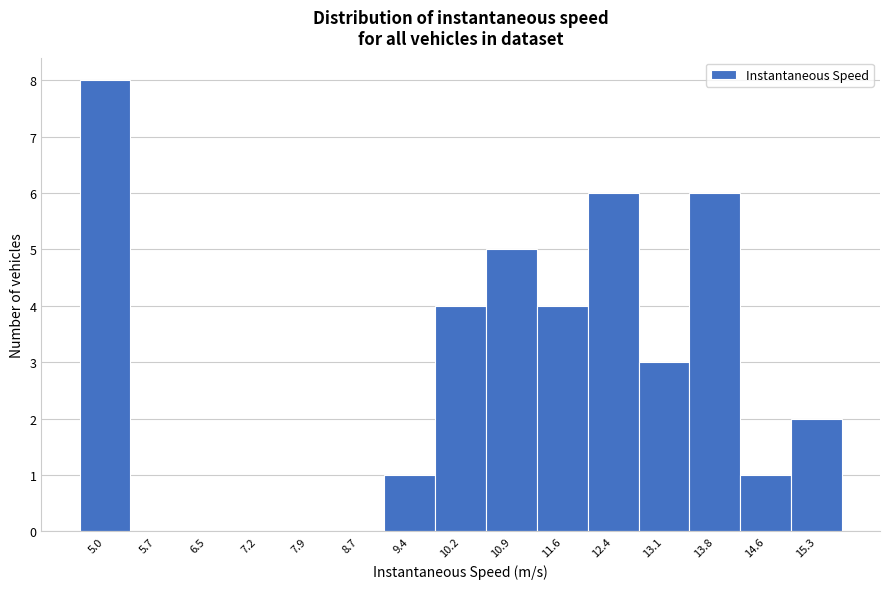

Reading left to right, list all the values displayed in this chart.

5.0=8	5.7=0	6.5=0	7.2=0	7.9=0	8.7=0	9.4=1	10.2=4	10.9=5	11.6=4	12.4=6	13.1=3	13.8=6	14.6=1	15.3=2